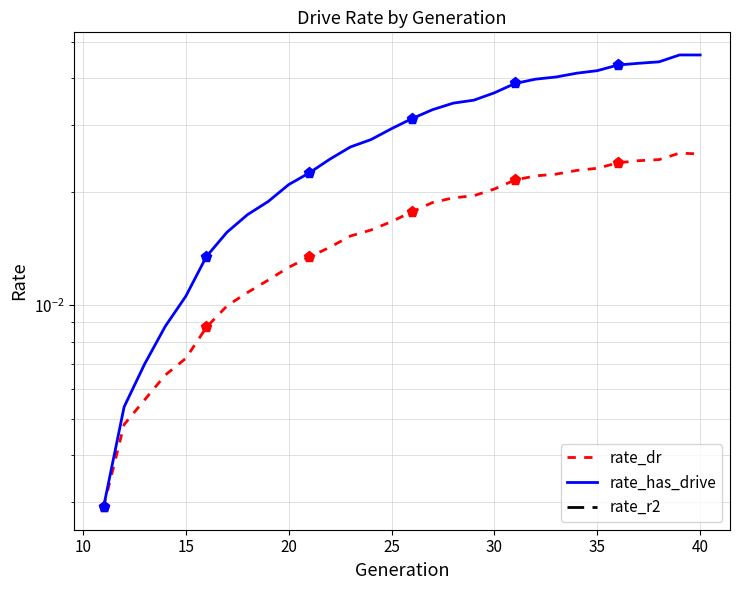

Rank the series at 30 from lowest to highest value.

rate_dr, rate_has_drive, rate_r2